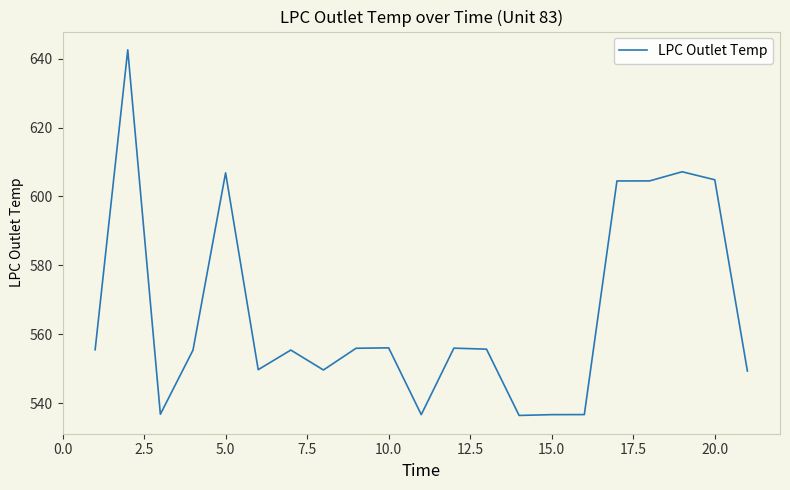

What is the difference between the maximum and minimum values?

106.2